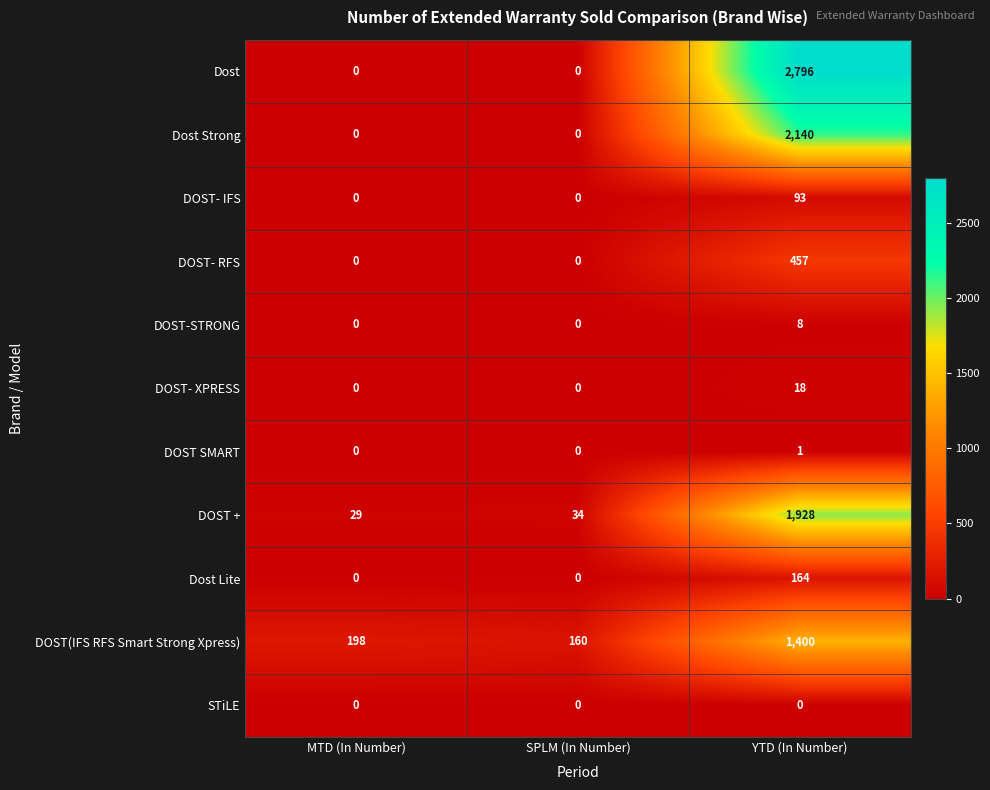

What is the total value across all series at MTD (In Number)?

227